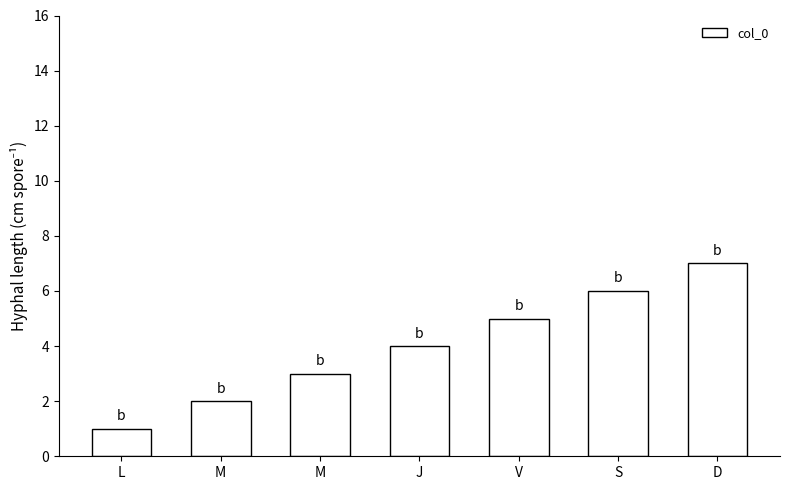

List the labels in order of value, smallest first.

L, M, M, J, V, S, D